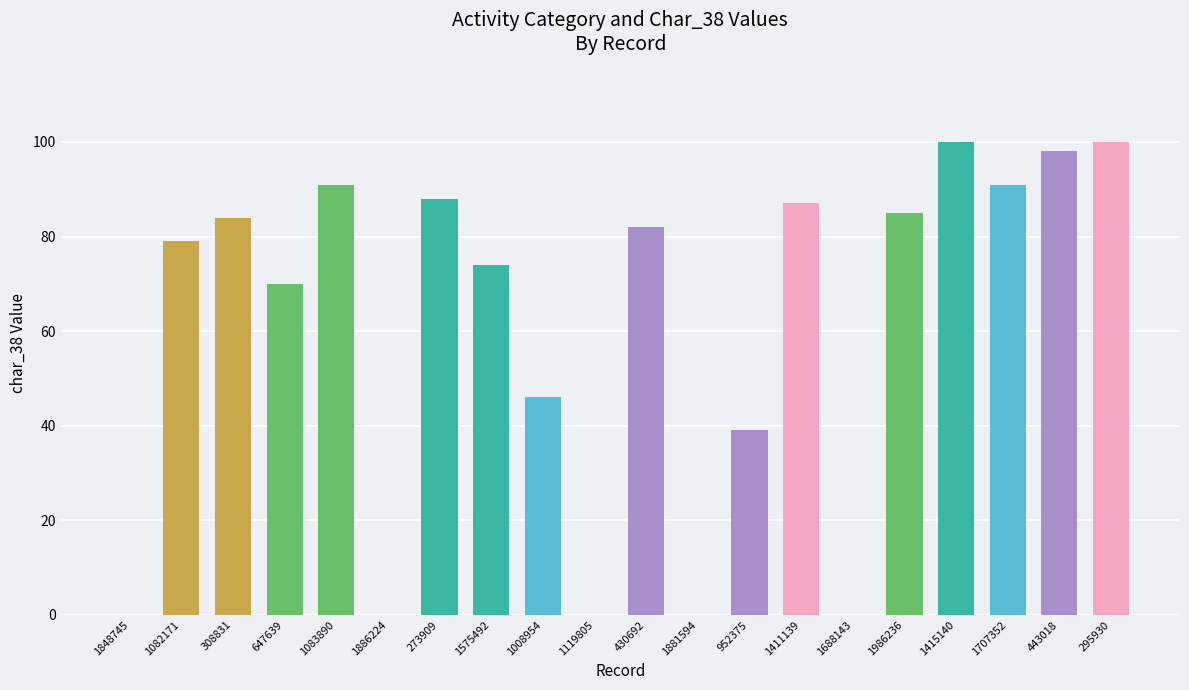

What is the difference between the values at 1575492 and 430692?

8